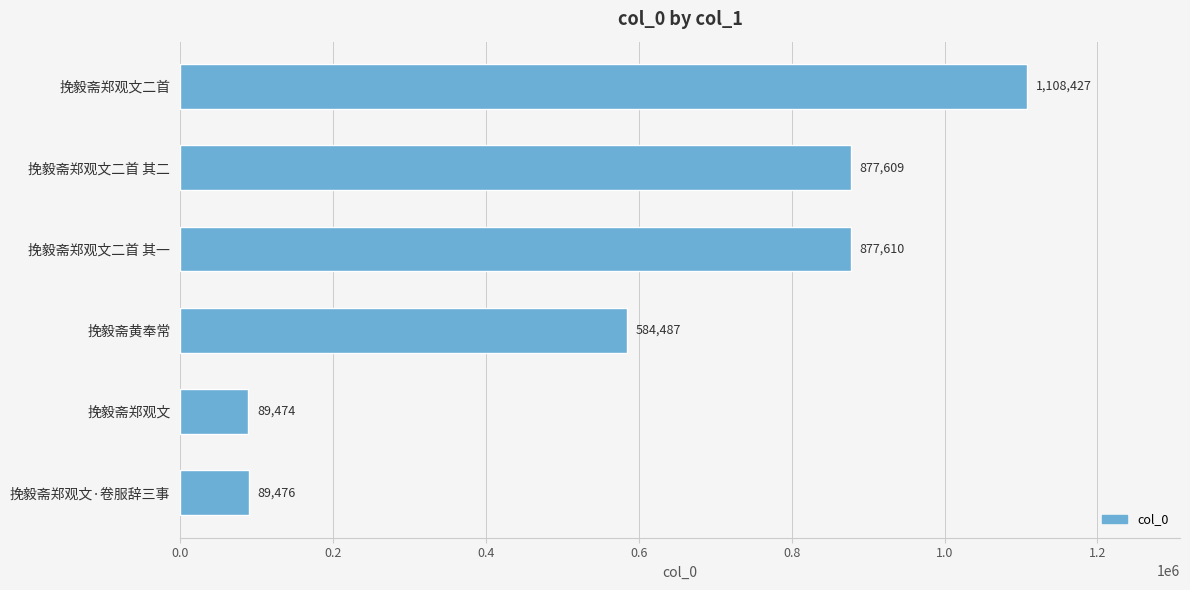

What is the change in value from 挽毅斋郑观文二首 其二 to 挽毅斋郑观文?

-788135